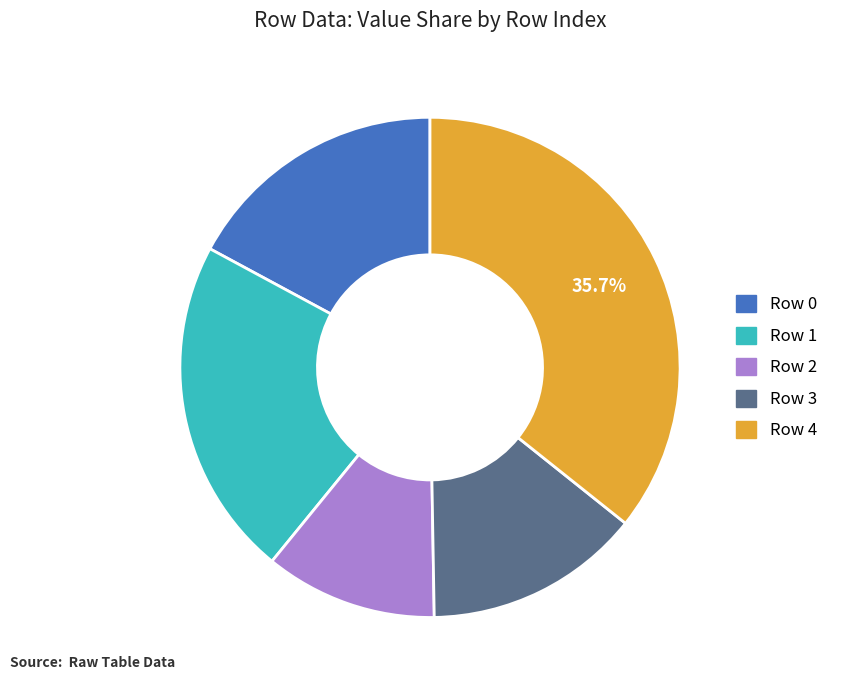

Which slice is the largest?

Row 4